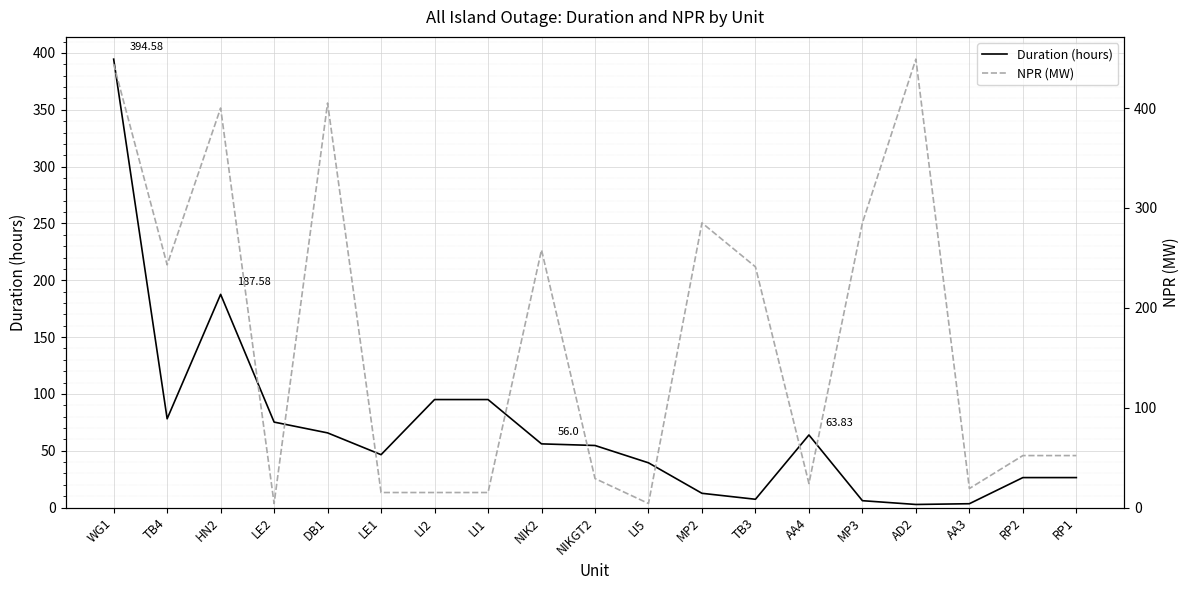

True or false: NPR (MW) and Duration (hours) intersect in this chart.

True